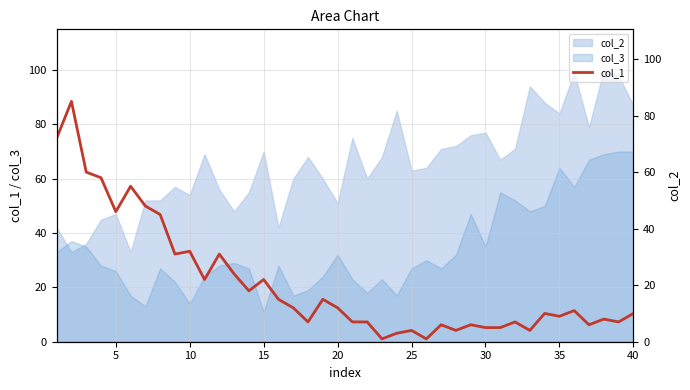

Is it true that col_3 equals 64 at 35?

True